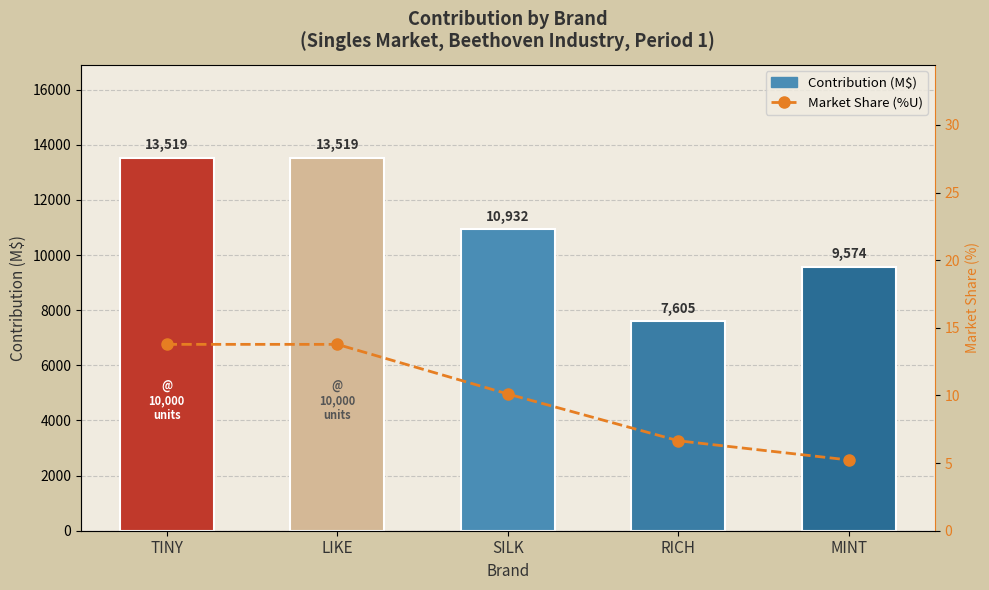

Reading left to right, what are all the values shown in this chart?

Contribution (M$): TINY=13519.5	LIKE=13519.5	SILK=10931.7	RICH=7604.8	MINT=9574.1
Market Share (%U): TINY=13.8	LIKE=13.8	SILK=10.1	RICH=6.7	MINT=5.2